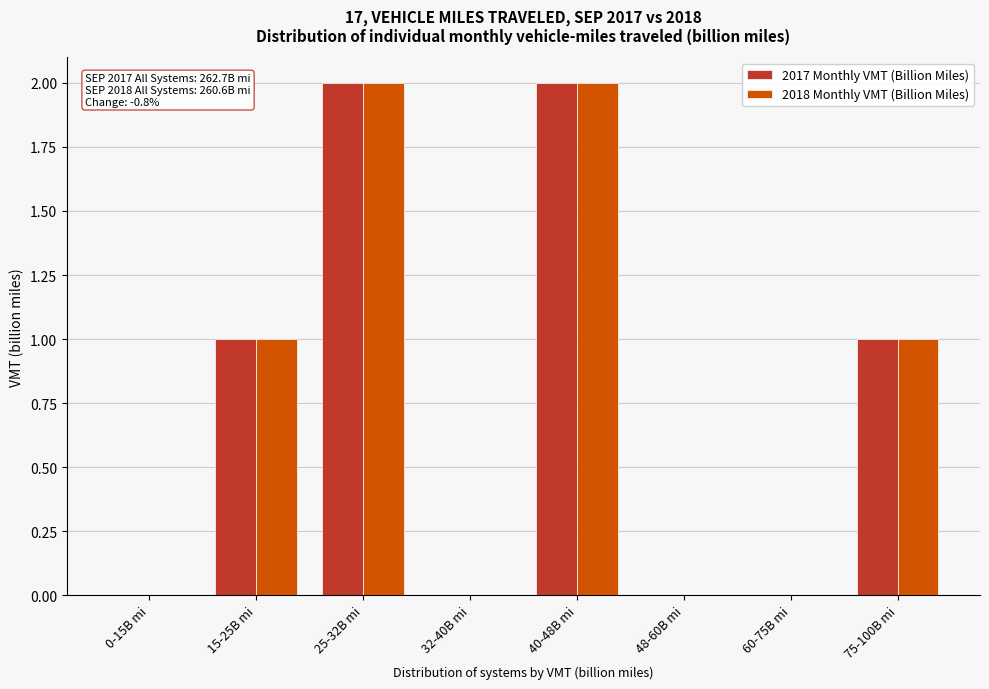

Reading right to left, list all the values displayed in this chart.

2017 Monthly VMT (Billion Miles): 75-100B mi=1	60-75B mi=0	48-60B mi=0	40-48B mi=2	32-40B mi=0	25-32B mi=2	15-25B mi=1	0-15B mi=0
2018 Monthly VMT (Billion Miles): 75-100B mi=1	60-75B mi=0	48-60B mi=0	40-48B mi=2	32-40B mi=0	25-32B mi=2	15-25B mi=1	0-15B mi=0